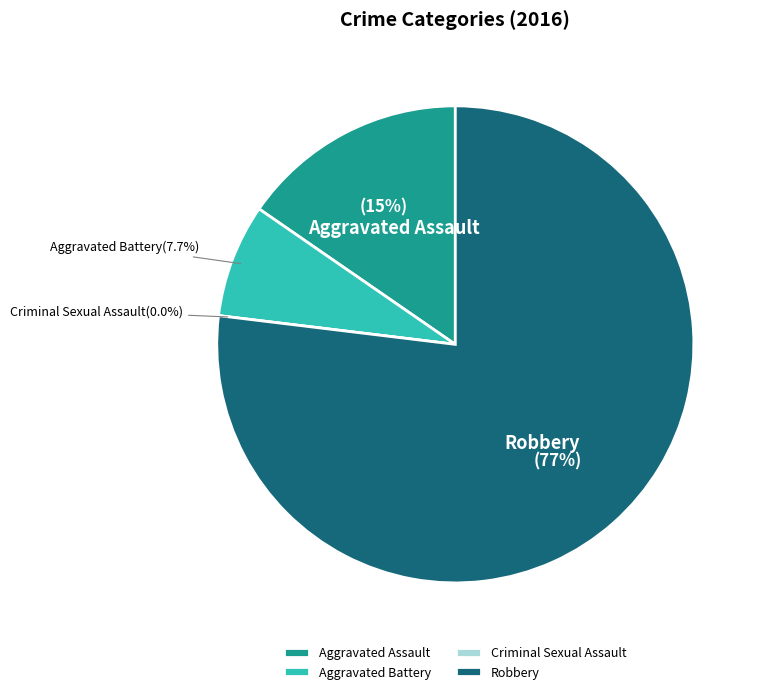

Approximately how many times larger is the value at Aggravated Battery compared to Aggravated Assault?

0.5